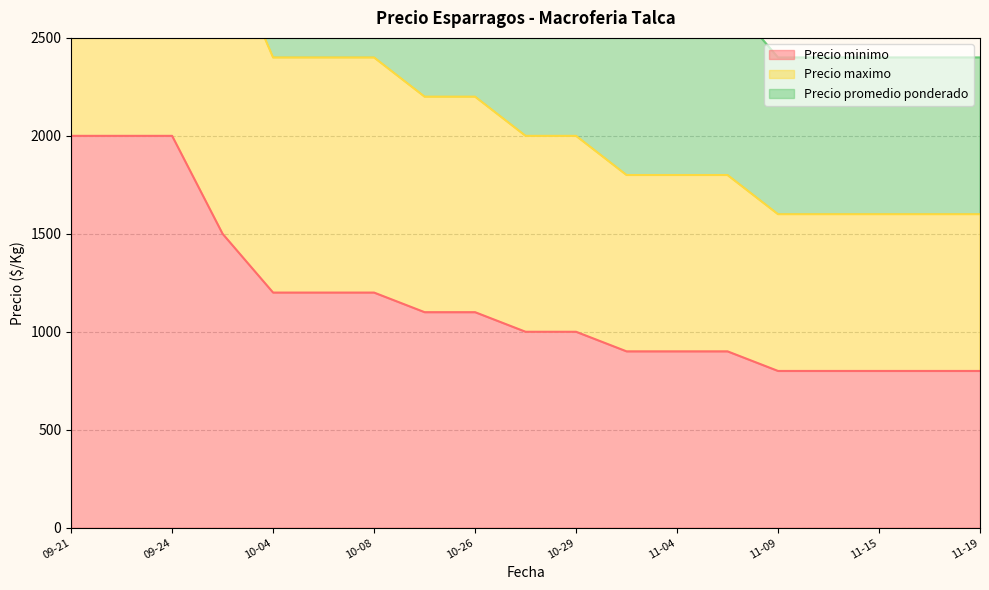

The value of Precio minimo at 10-04 is 1200. True or false?

True